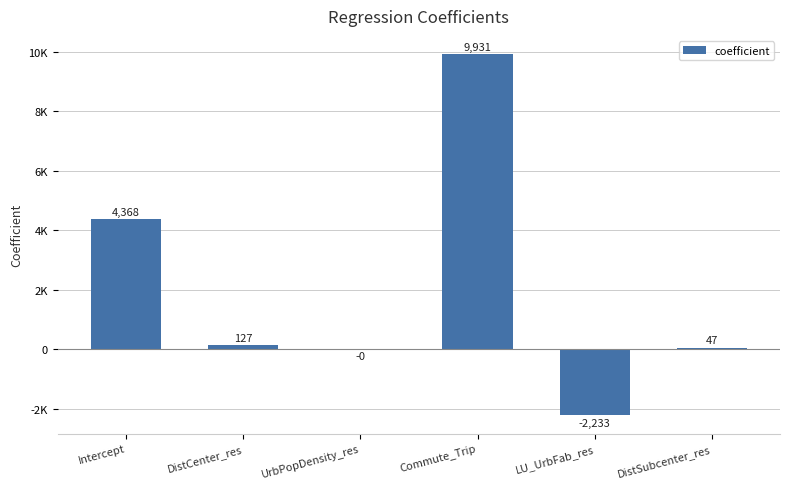

At which category does the chart reach its peak across all series?

Commute_Trip